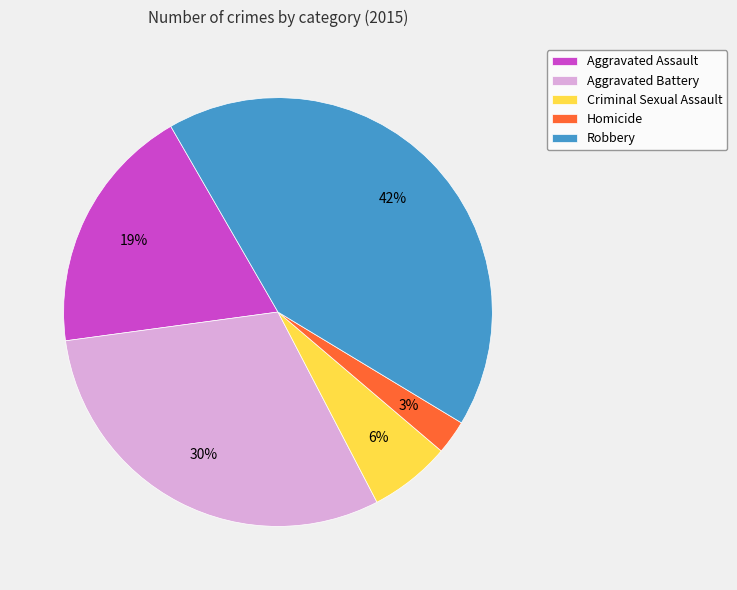

How many slices are in this pie chart?

5